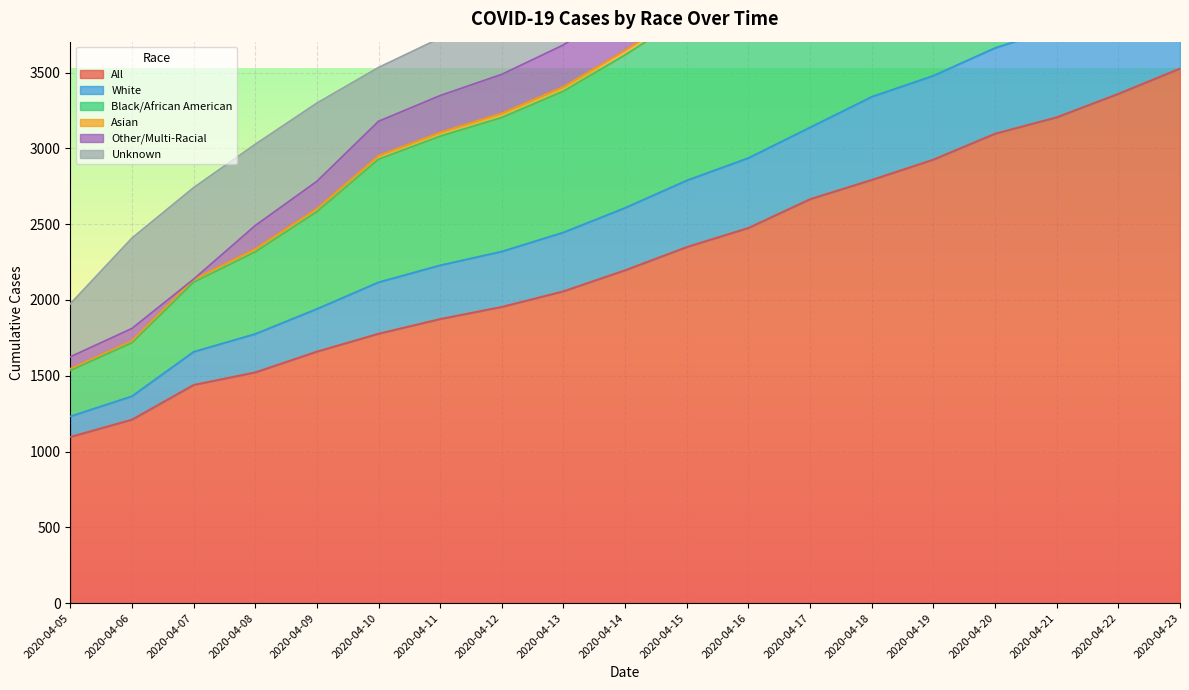

At how many categories does at least one series exceed 5231?

5